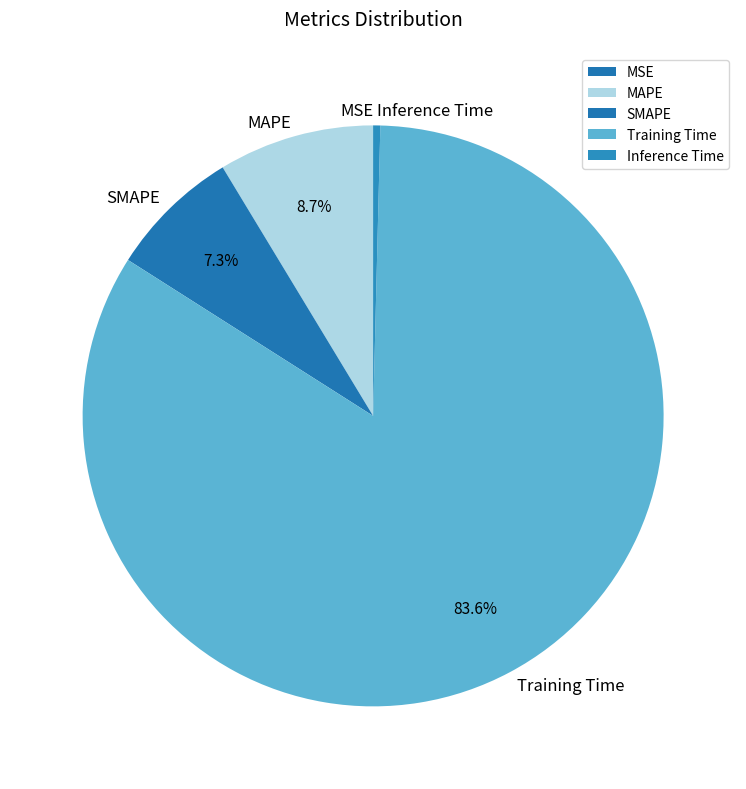

Which slice is the largest?

Training Time